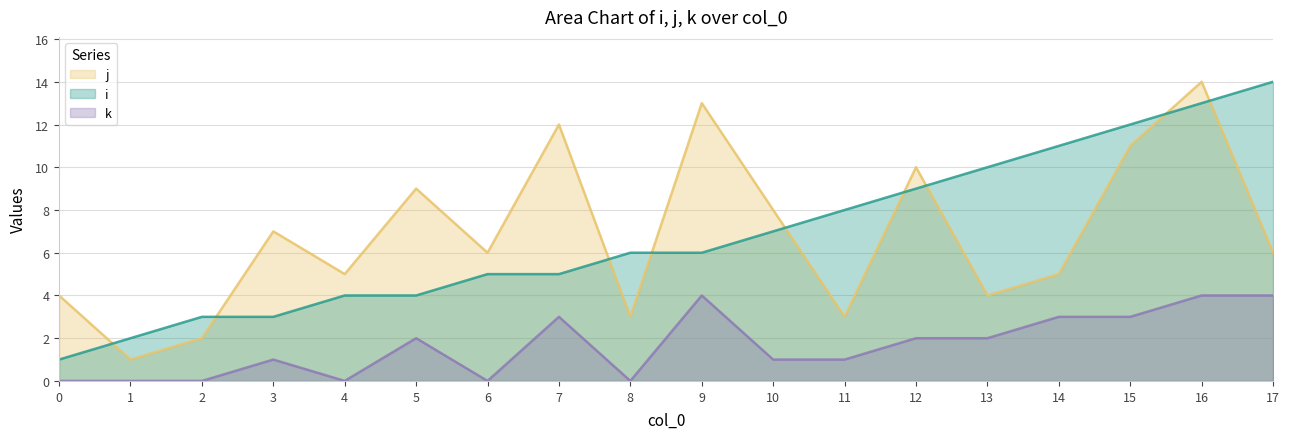

True or false: k and j cross at least once.

False